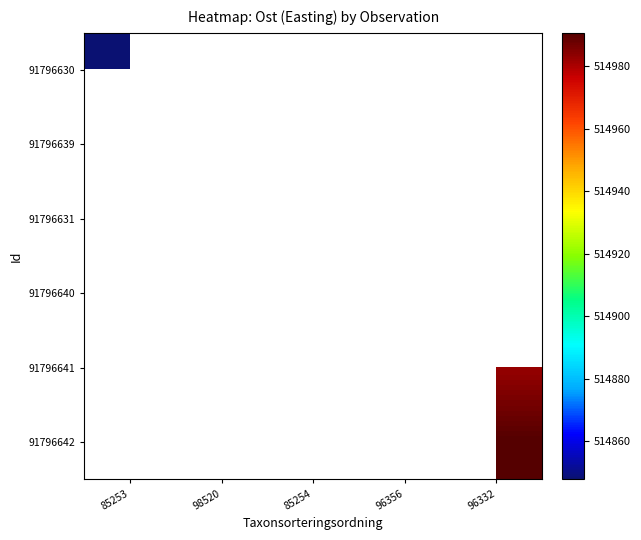

At which category does the chart reach its peak across all series?

96332